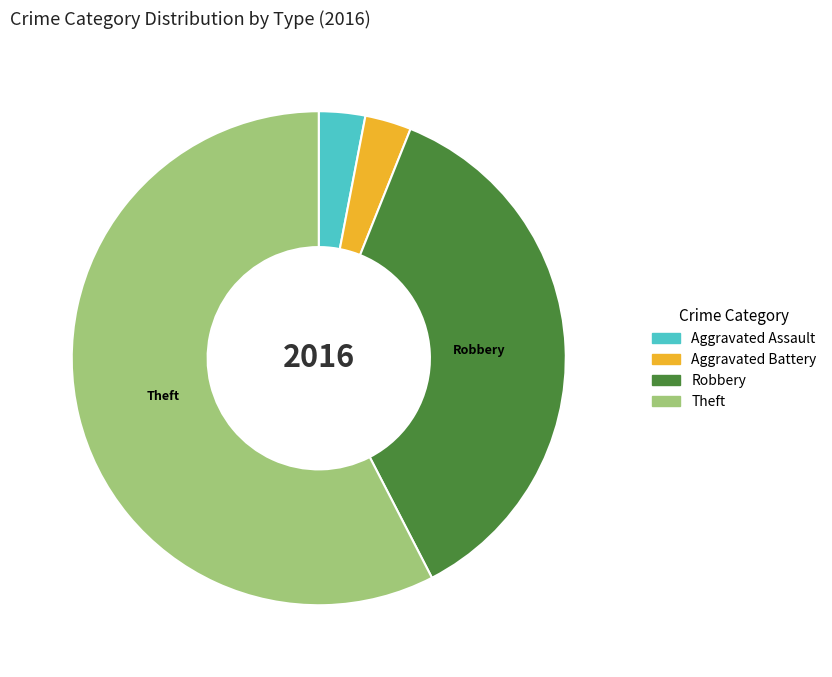

Which slice represents more than half of the pie?

Theft